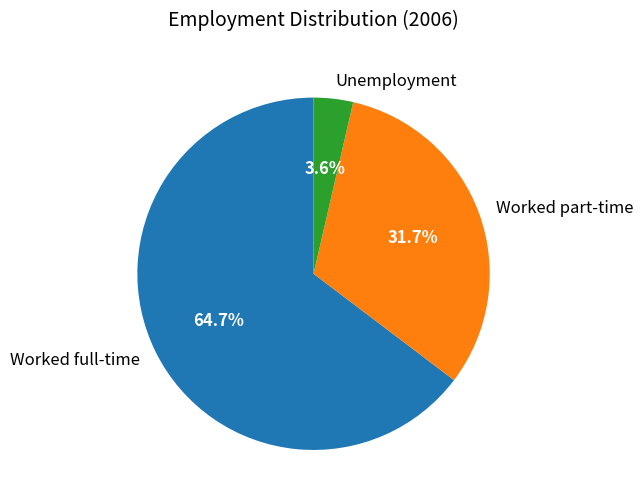

Which slice represents more than half of the pie?

Worked full-time